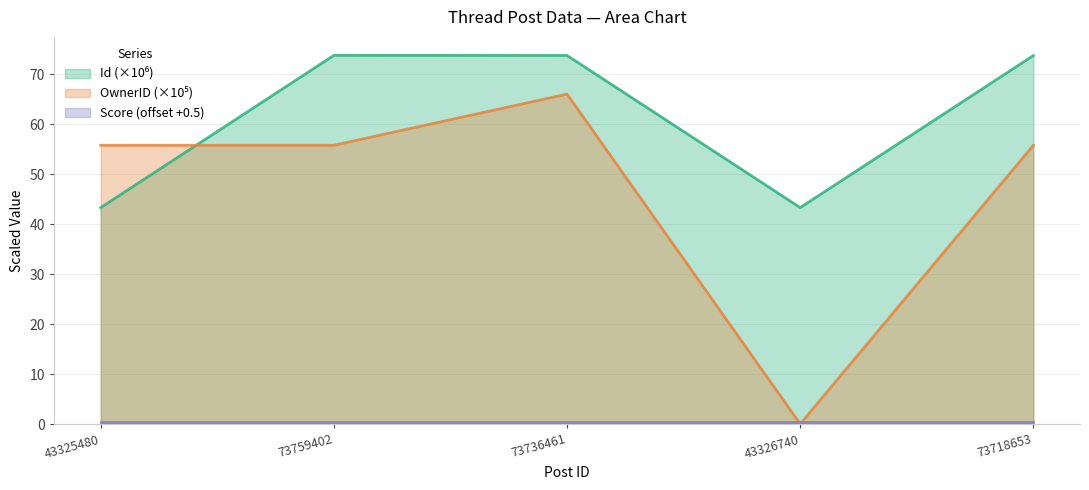

What is the value of the Id point at the 1st from the left?

43.3